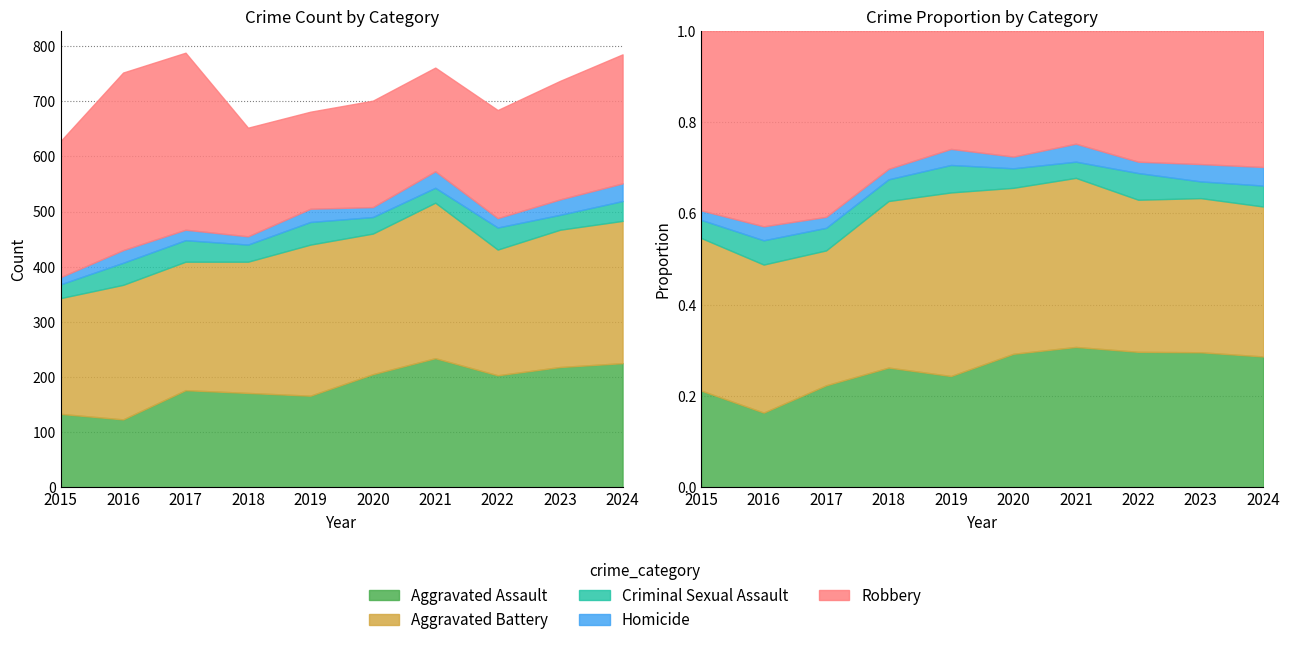

Is it true that Homicide equals 18 at 2020?

True